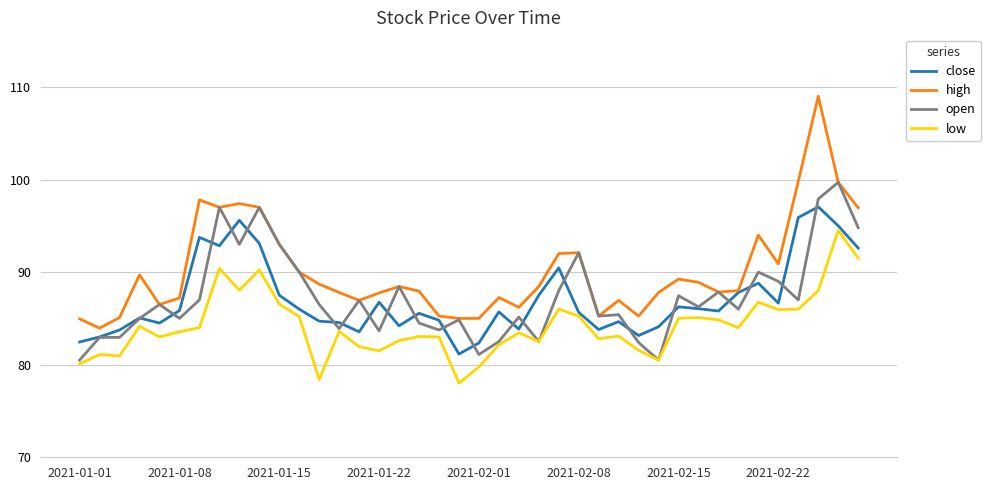

What is the lowest value of the high series?

84.0